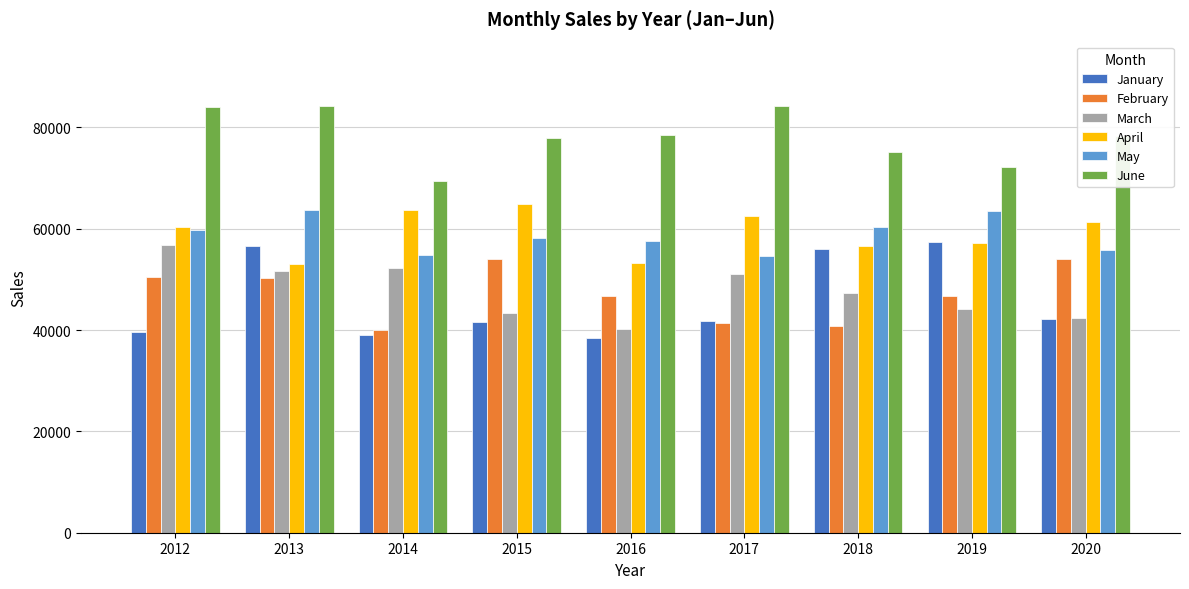

At how many categories does at least one series exceed 71659?

8